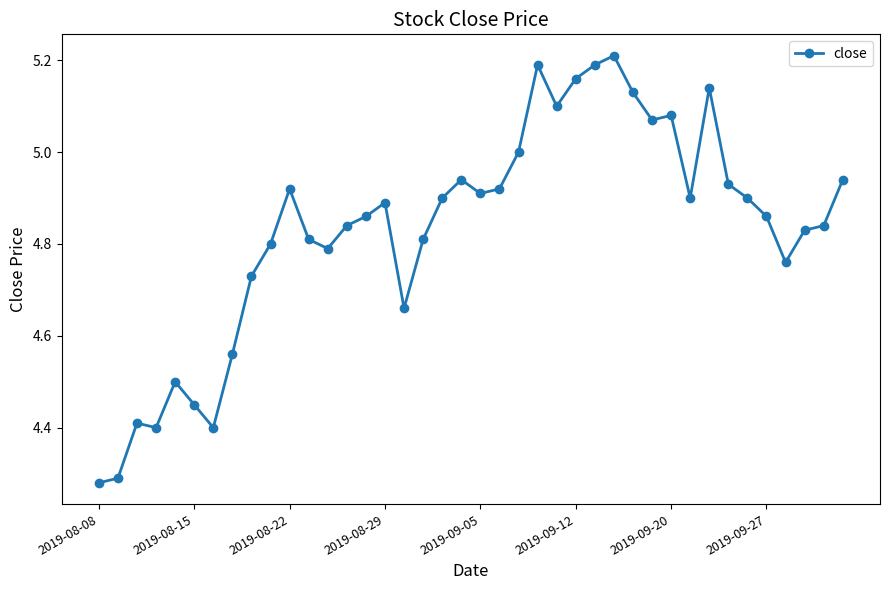

True or false: the data has more than 2 interior local peaks.

True